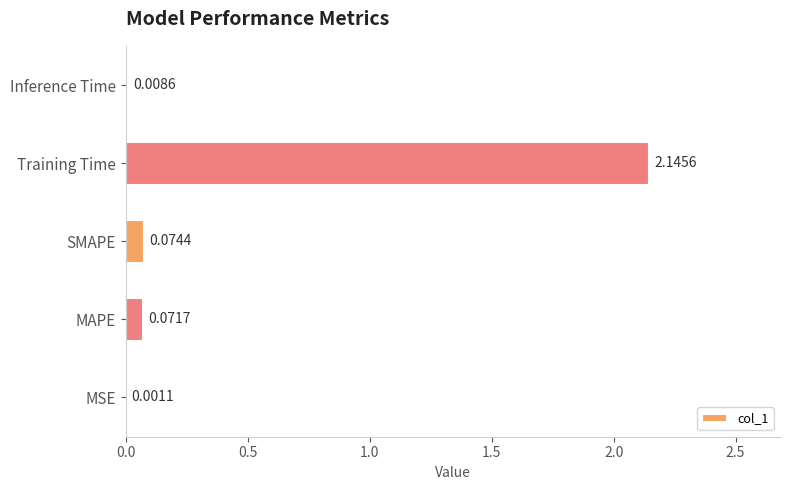

What is the sum of all values?

2.3